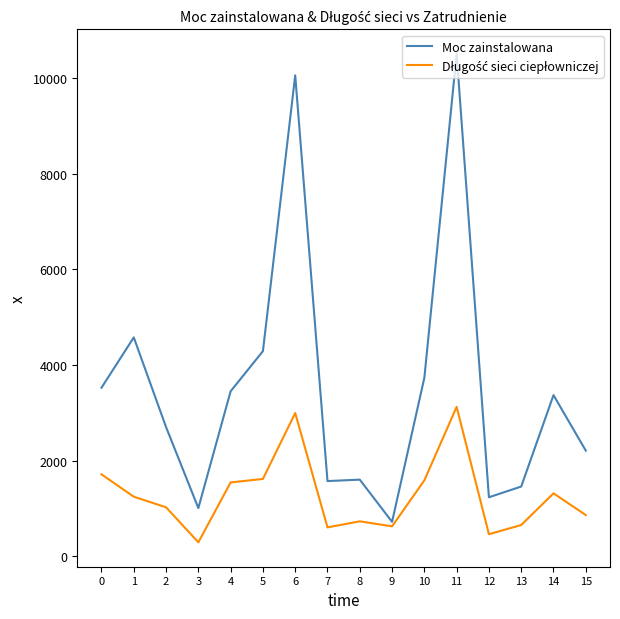

What is the spread (max minus min) of values at 15?

1346.2